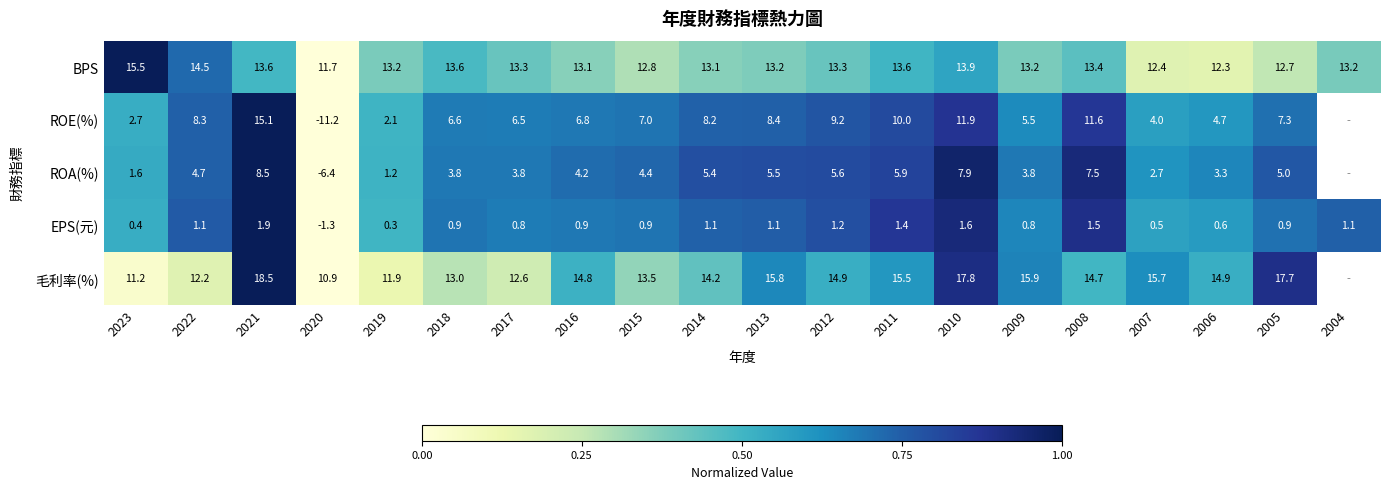

What is the maximum value shown in the chart?

1.0